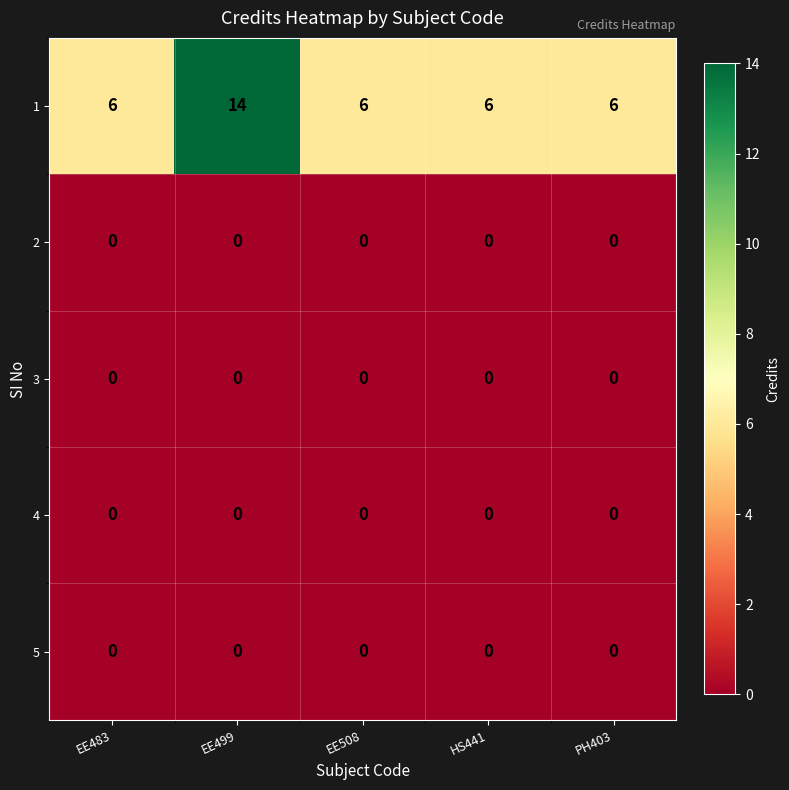

At which category is the sum across all series the highest?

EE499